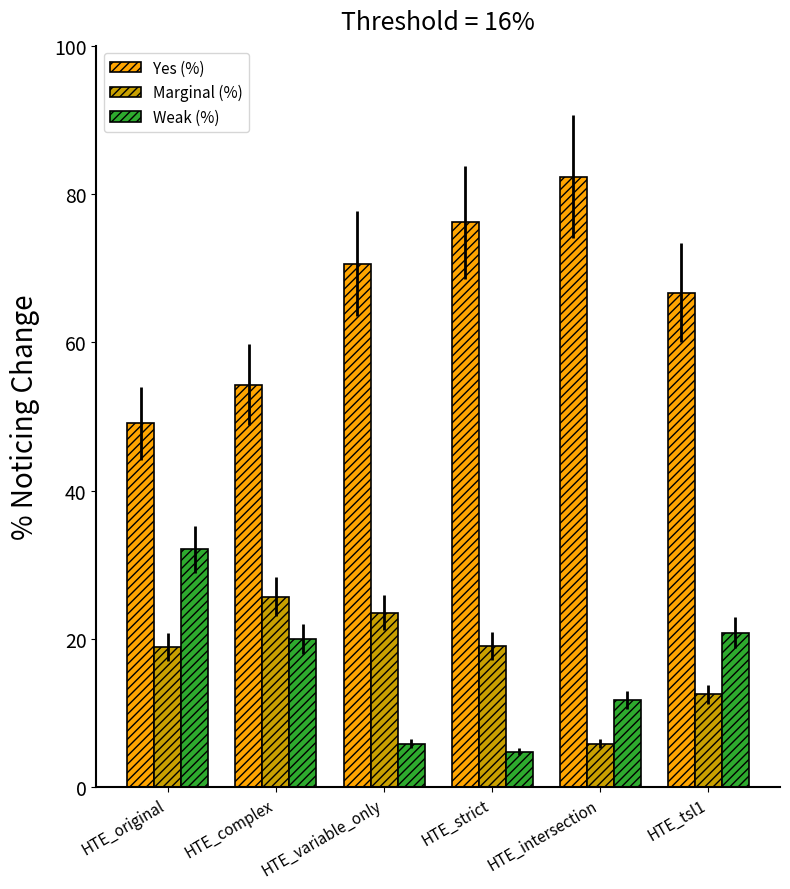

Does the chart contain stacked bars?

No